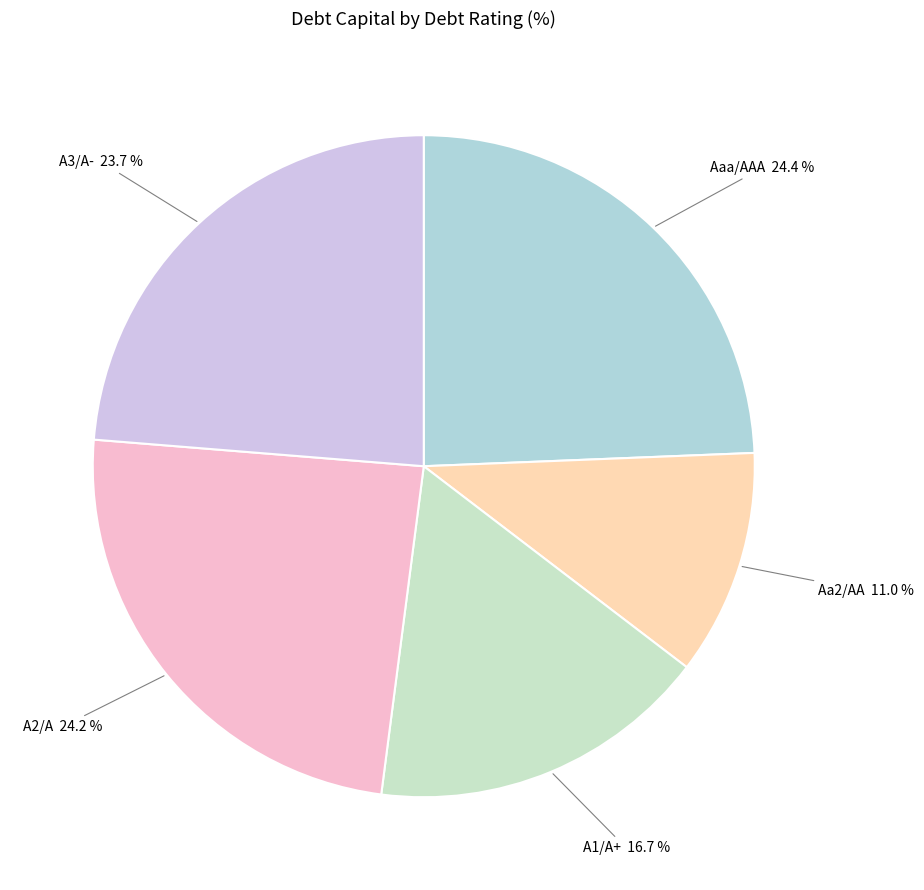

How much of the chart is everything except A3/A-?

76.3%